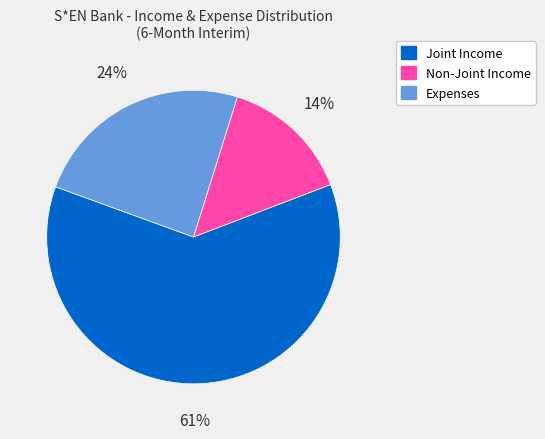

To the nearest percent, what is the average slice percentage?

33%